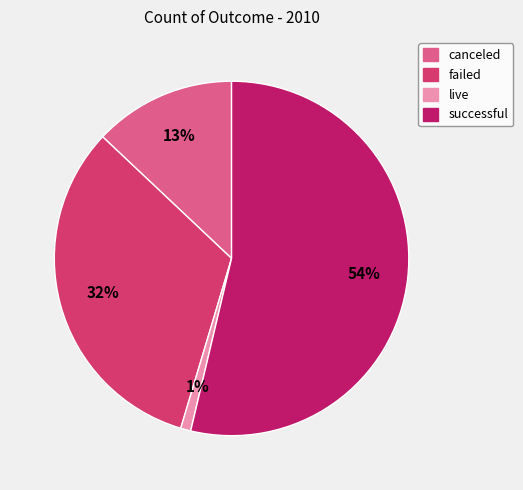

To the nearest percent, what is the average slice percentage?

25%